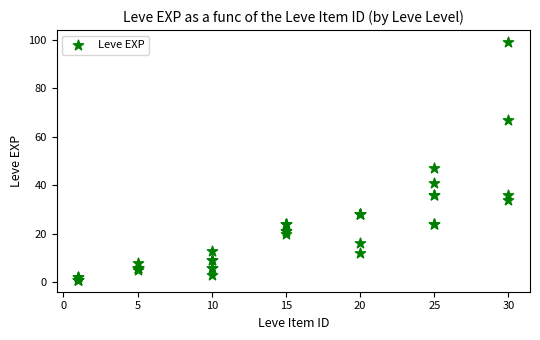

What Y value in the scatter plot is closest to 50?

47